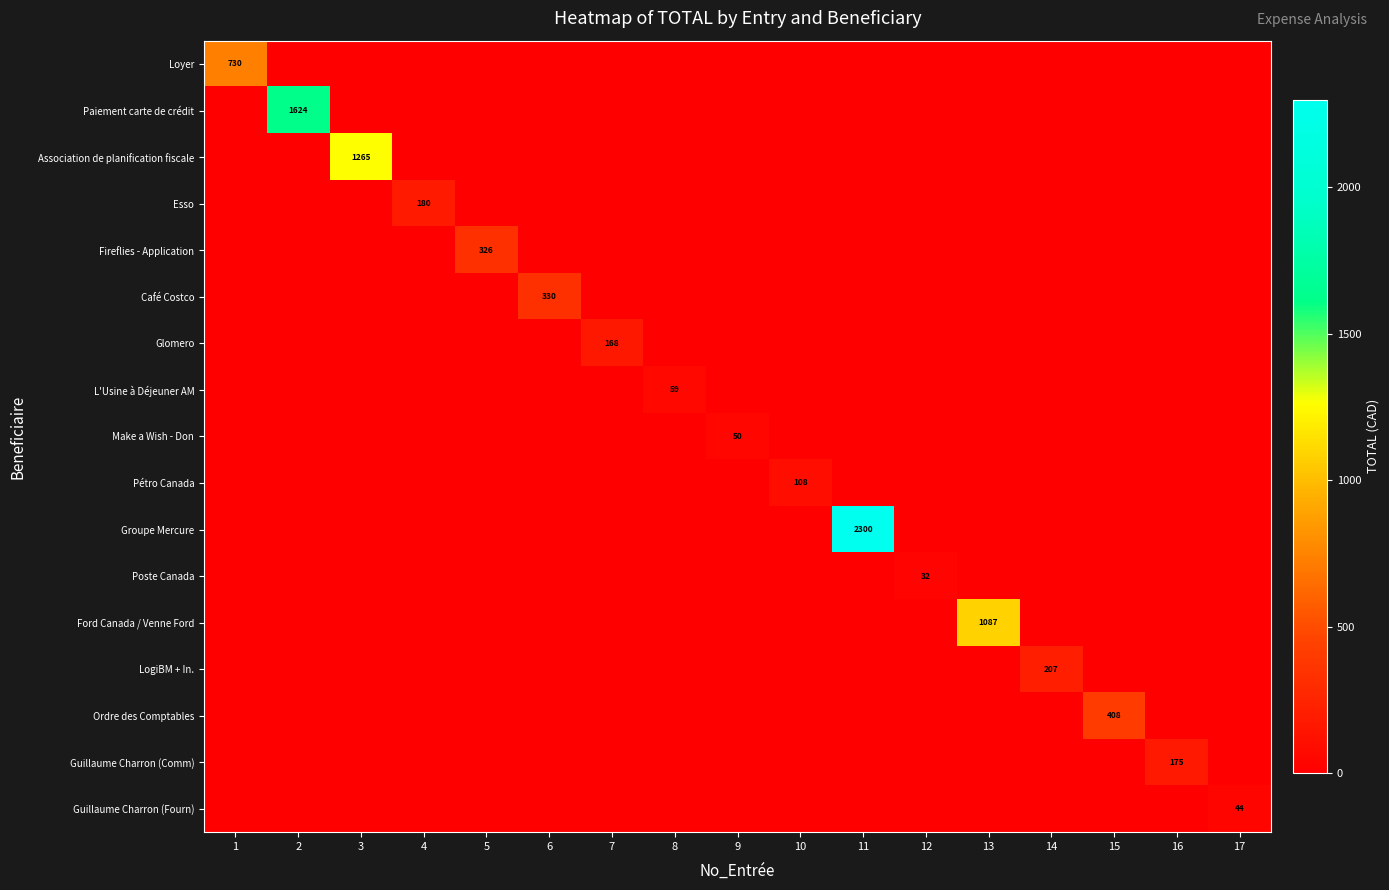

What is the difference between the Ordre des Comptables values at 1 and 15?

408.2